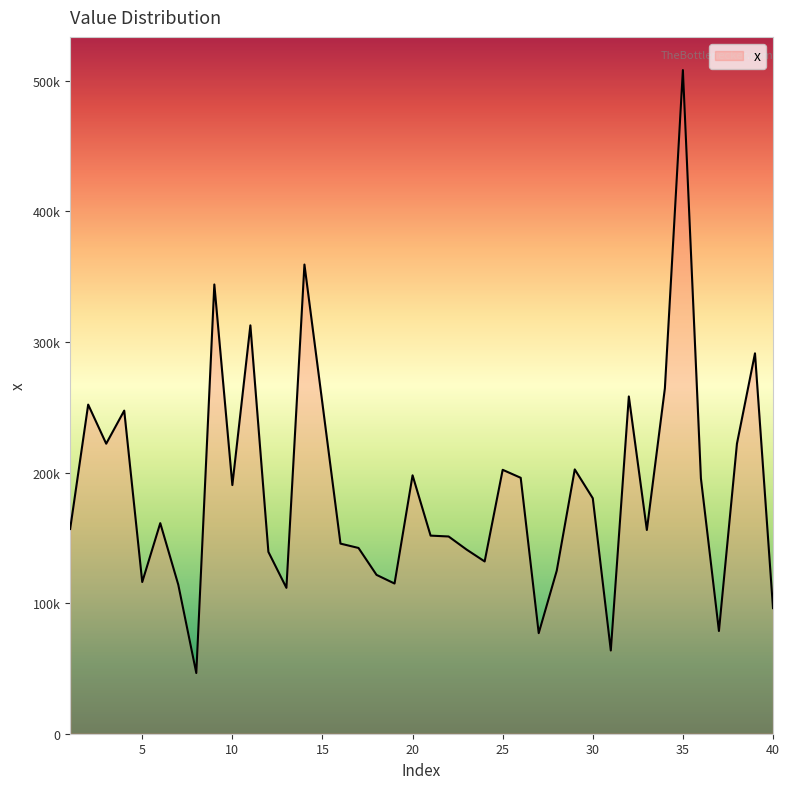

Is this an area chart (filled region under the line)?

Yes